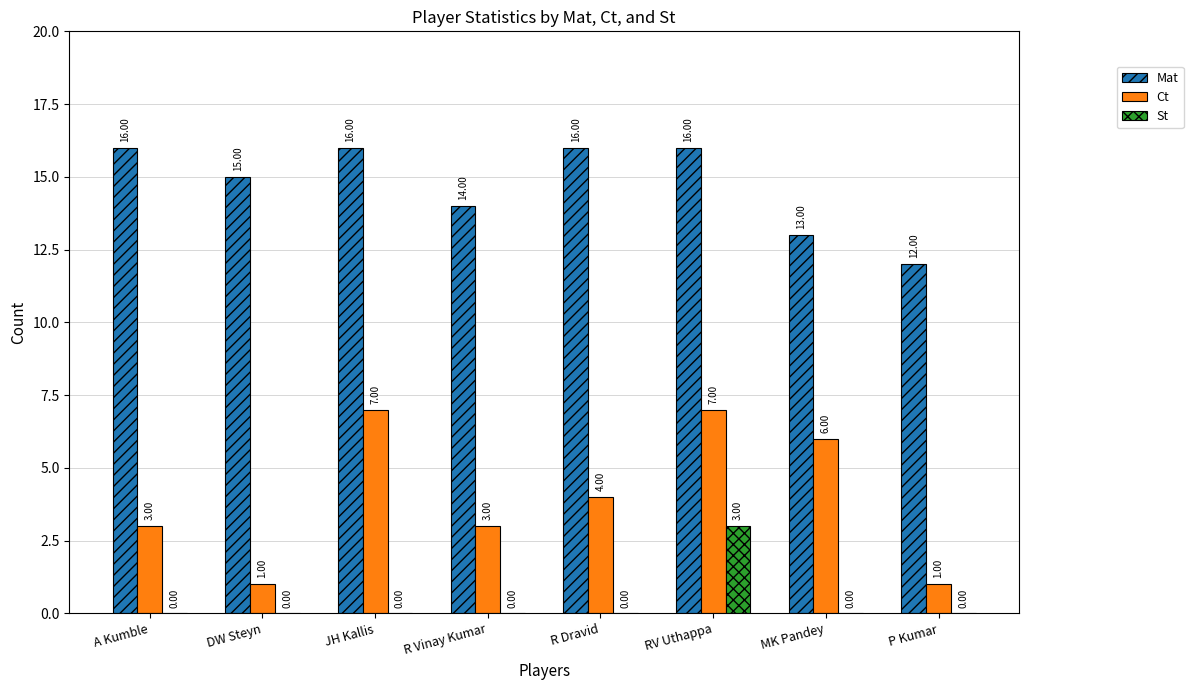

What is the sum of all Mat values?

118